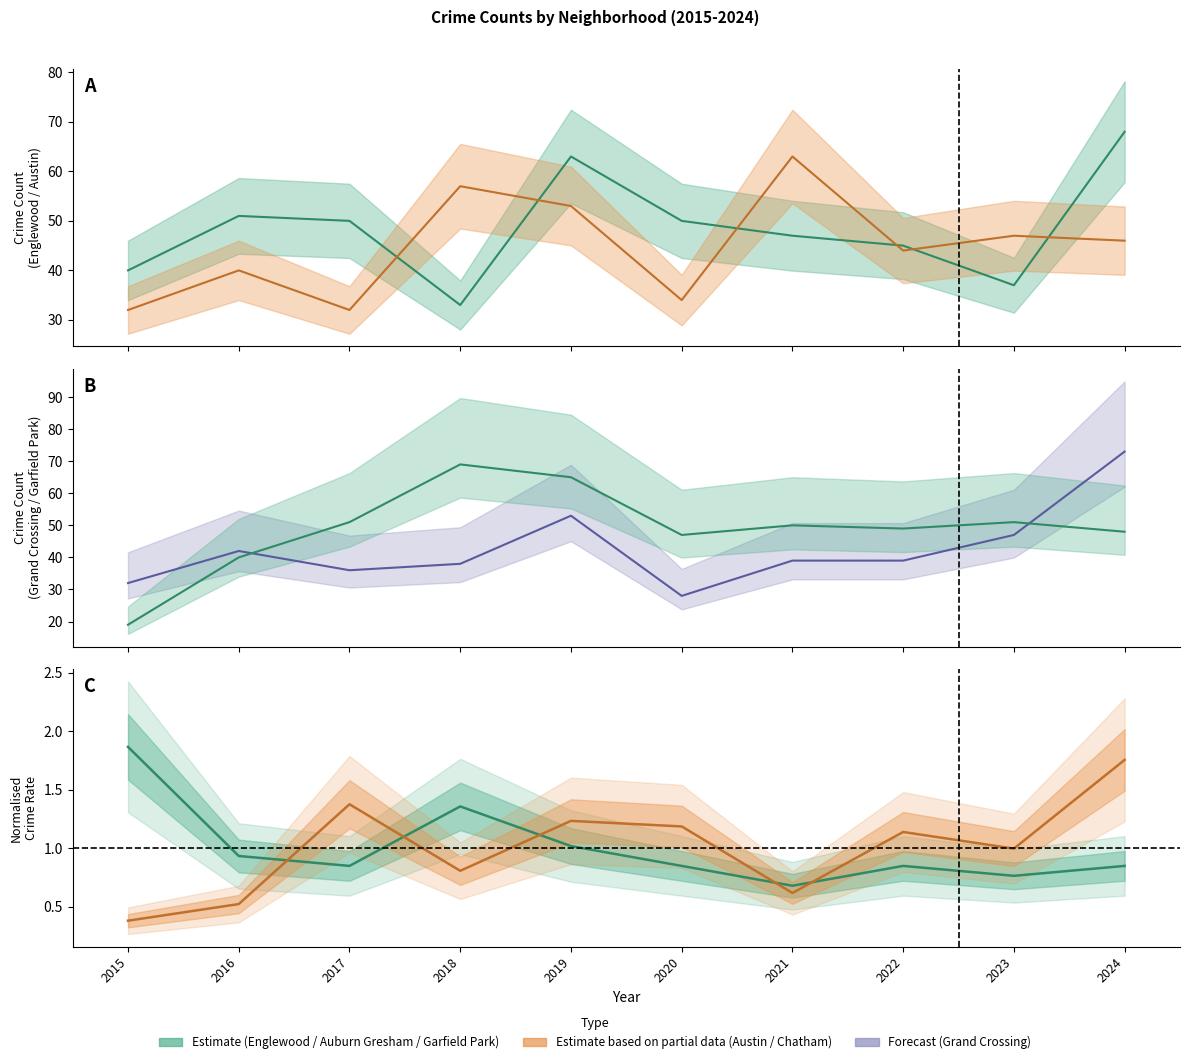

At which category is the sum across all series the highest?

2024